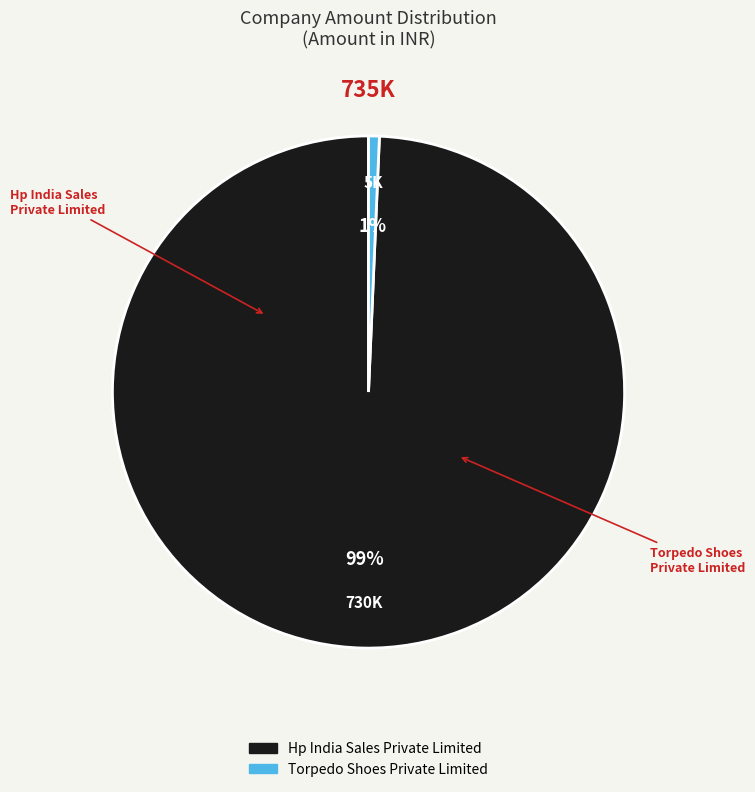

What is the smallest slice in the pie chart?

Torpedo Shoes Private Limited